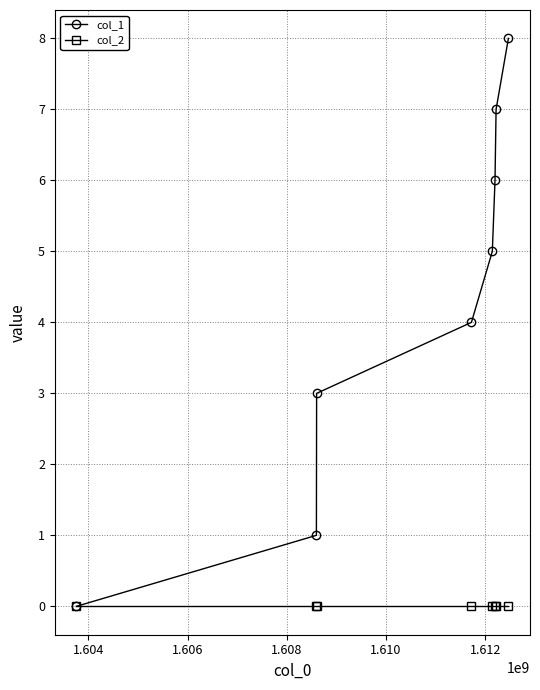

Which series has the largest total across all categories?

col_1